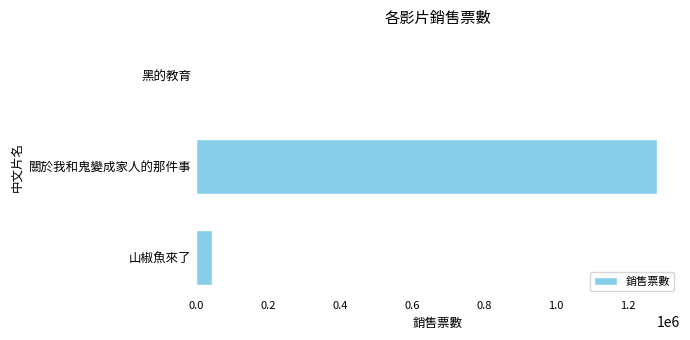

What is the maximum value shown in the chart?

1280553